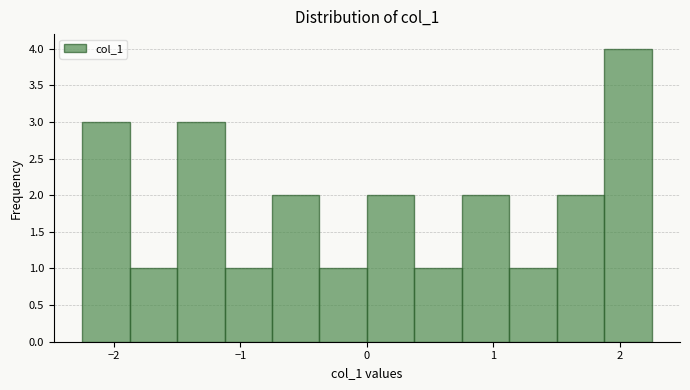

Read against the x-axis, roughly where is the centre of the tallest bar?

2.1